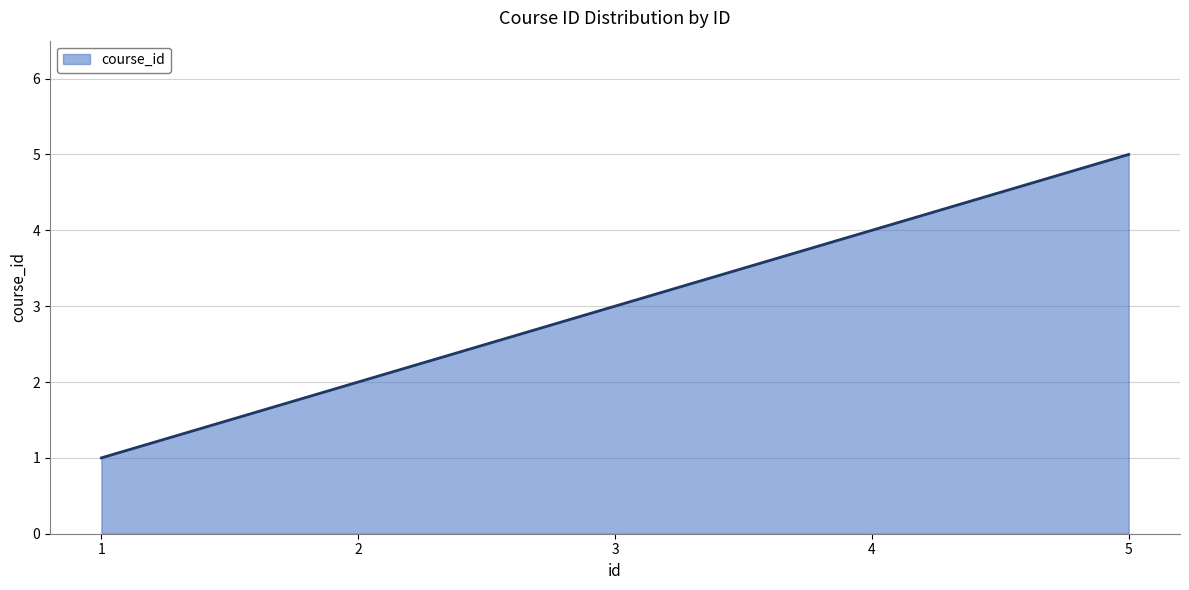

Count the number of data series in this chart.

1